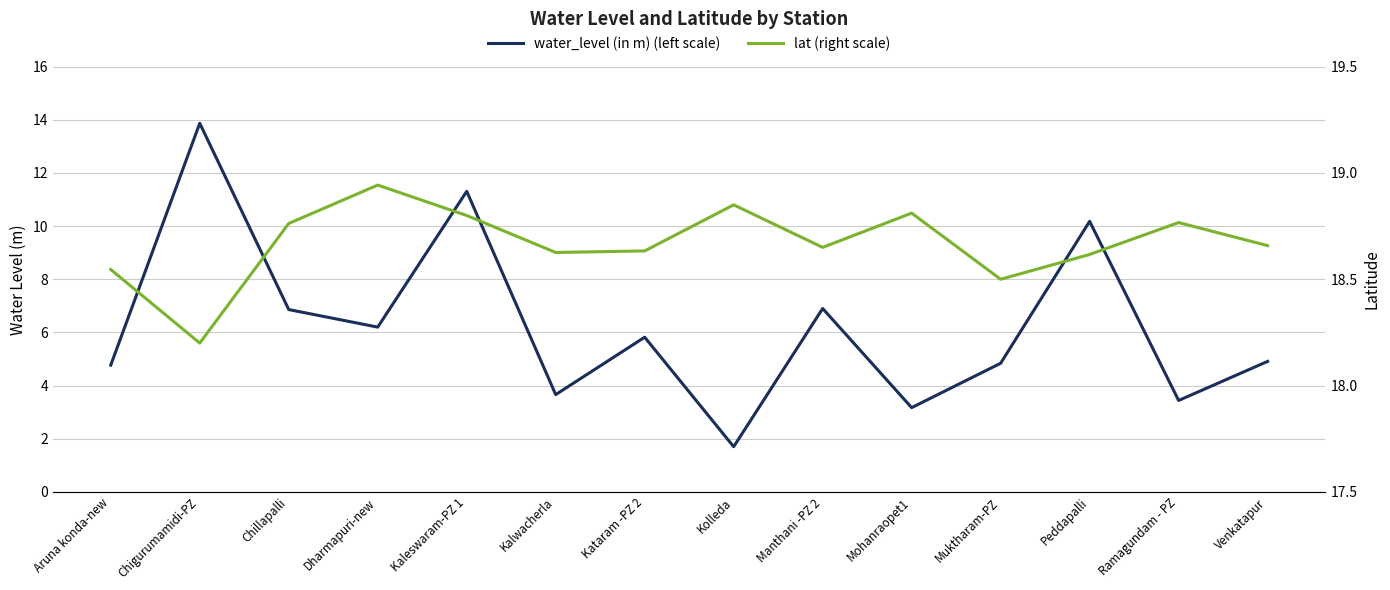

What is the spread (max minus min) of values at Chillapalli?

11.9